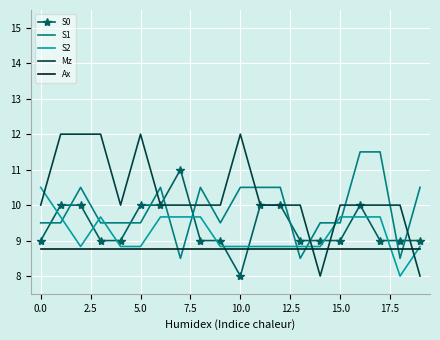

List the series in order of their peak value, lowest first.

Ax, S2, S0, S1, Mz